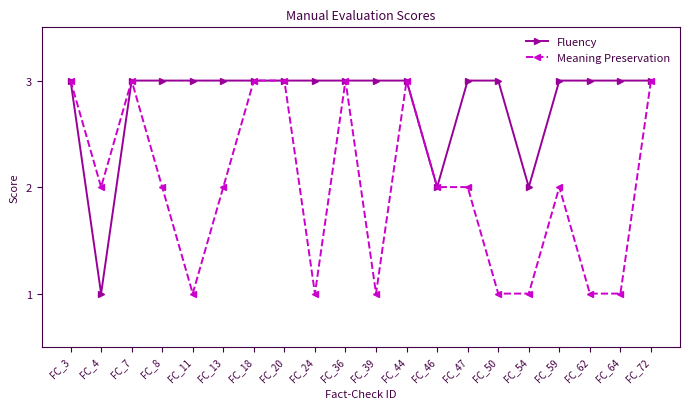

What is the value of the Meaning Preservation point at the 8th from the left?

3